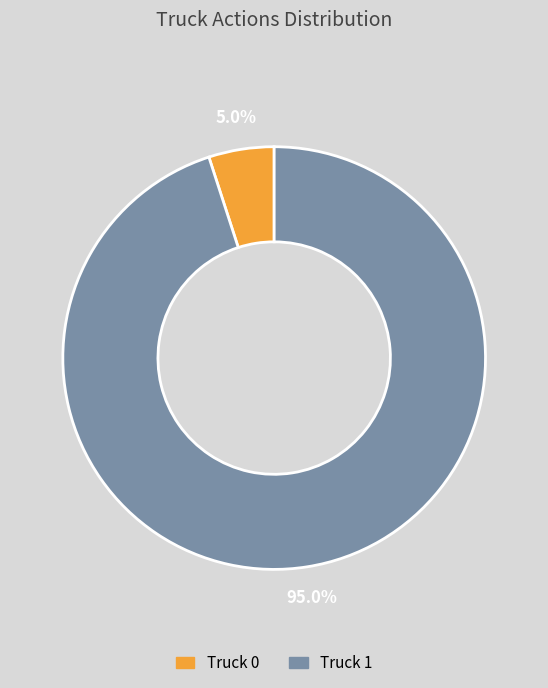

What is the ratio of the value at Truck 1 to the value at Truck 0?

19.0